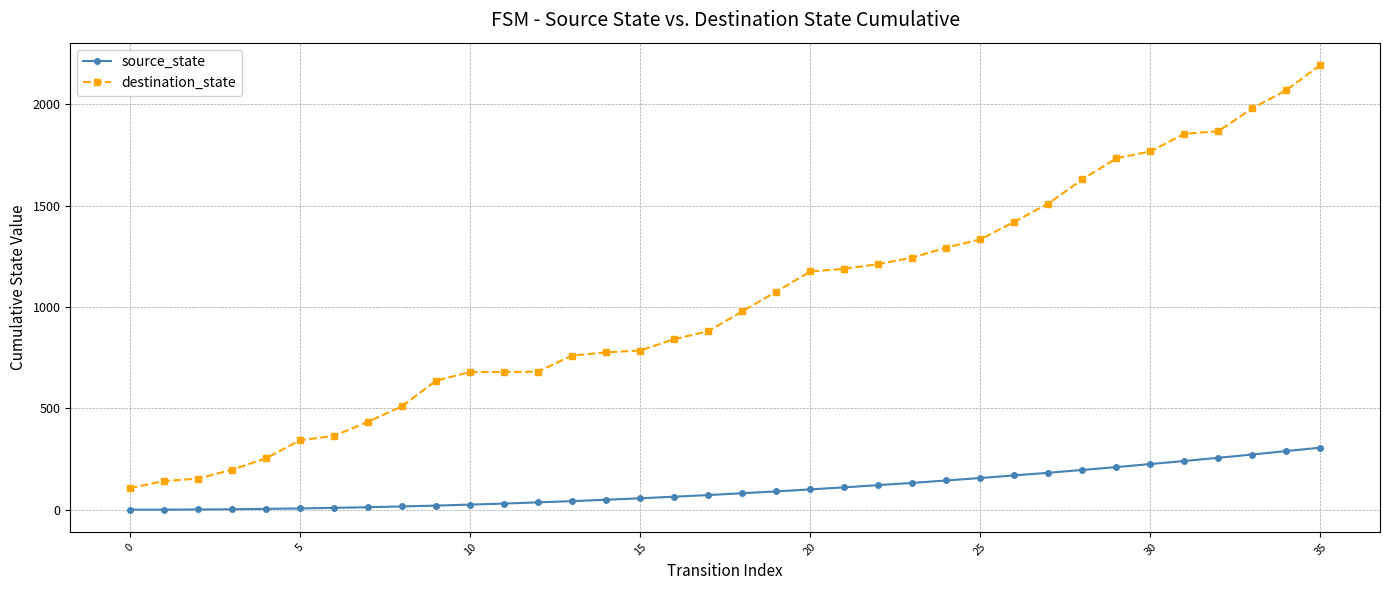

Which series has the widest spread of values?

destination_state